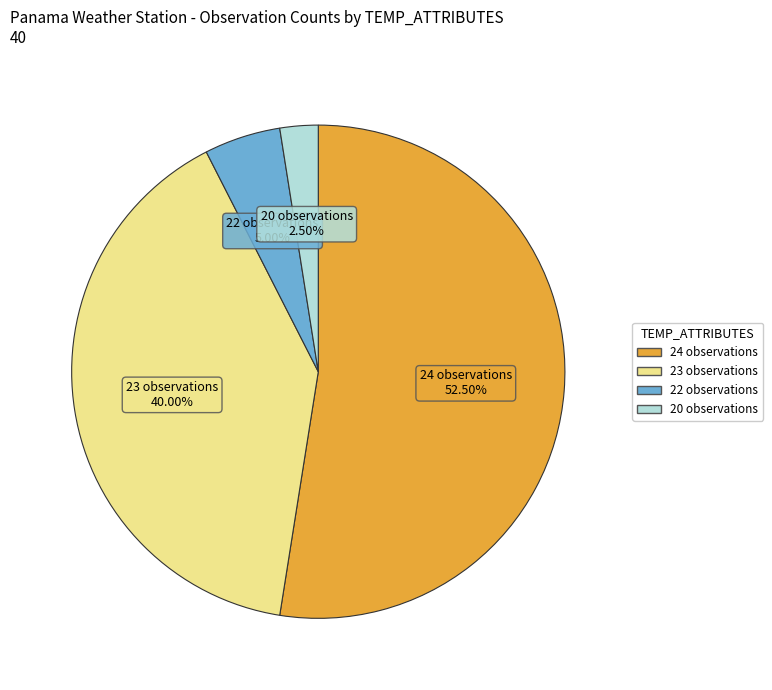

Is there any slice that represents more than half of the pie?

Yes